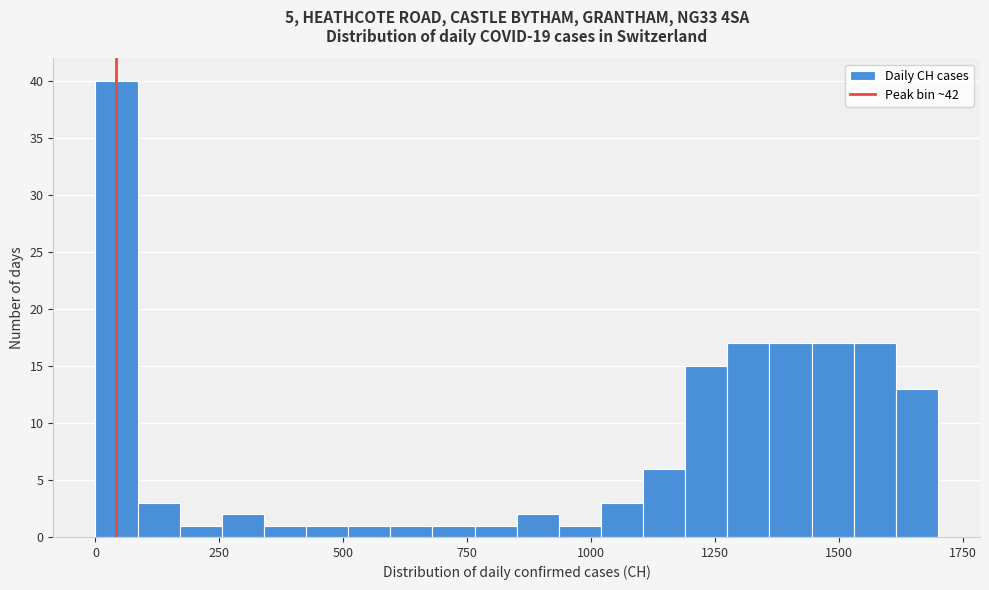

Around what value on the x-axis is the tallest bar? Give the approximate position of its centre, as read against the axis.

50